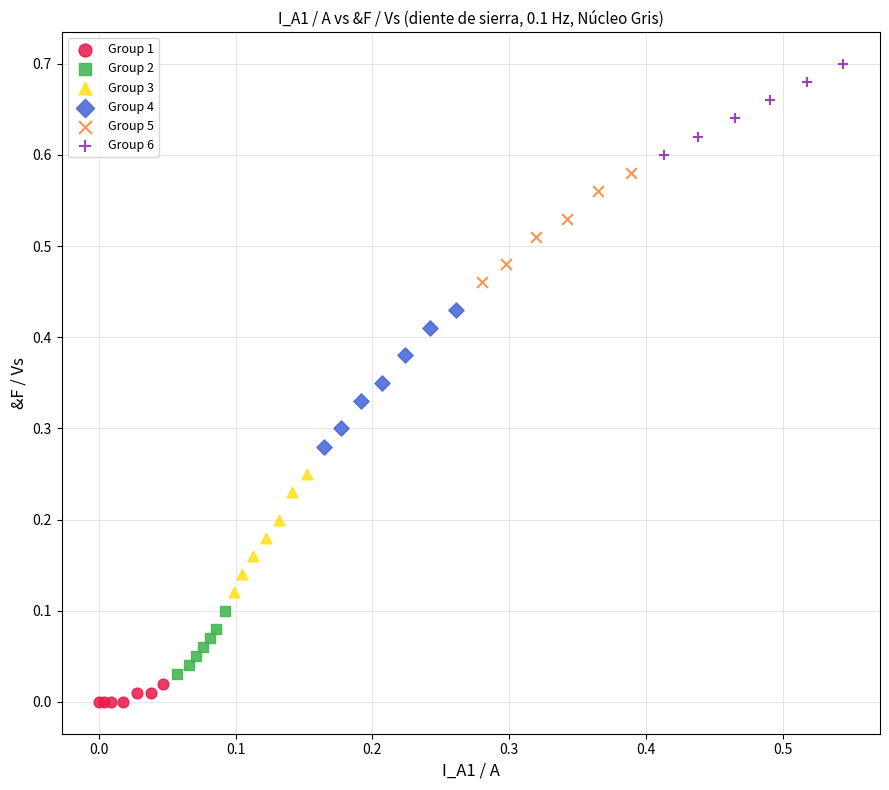

Which series contains the highest Y value?

Group 6